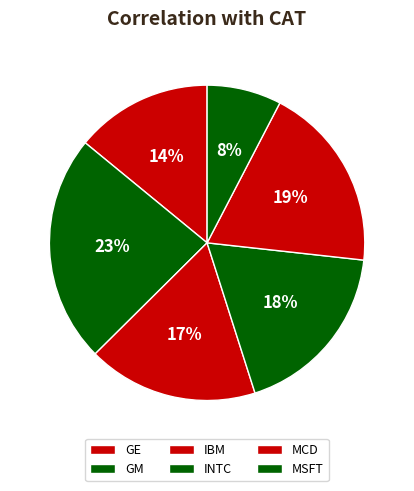

Rank the categories by value from highest to lowest.

GM, MCD, INTC, IBM, GE, MSFT